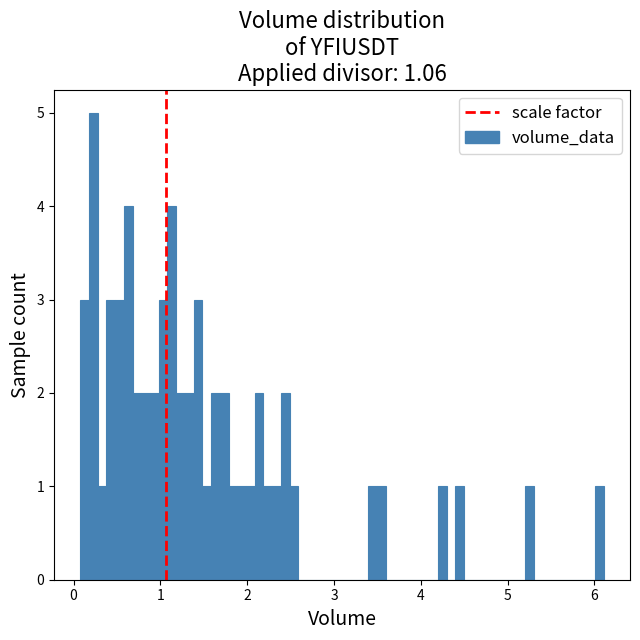

Read against the x-axis, roughly where is the centre of the tallest bar?

0.2